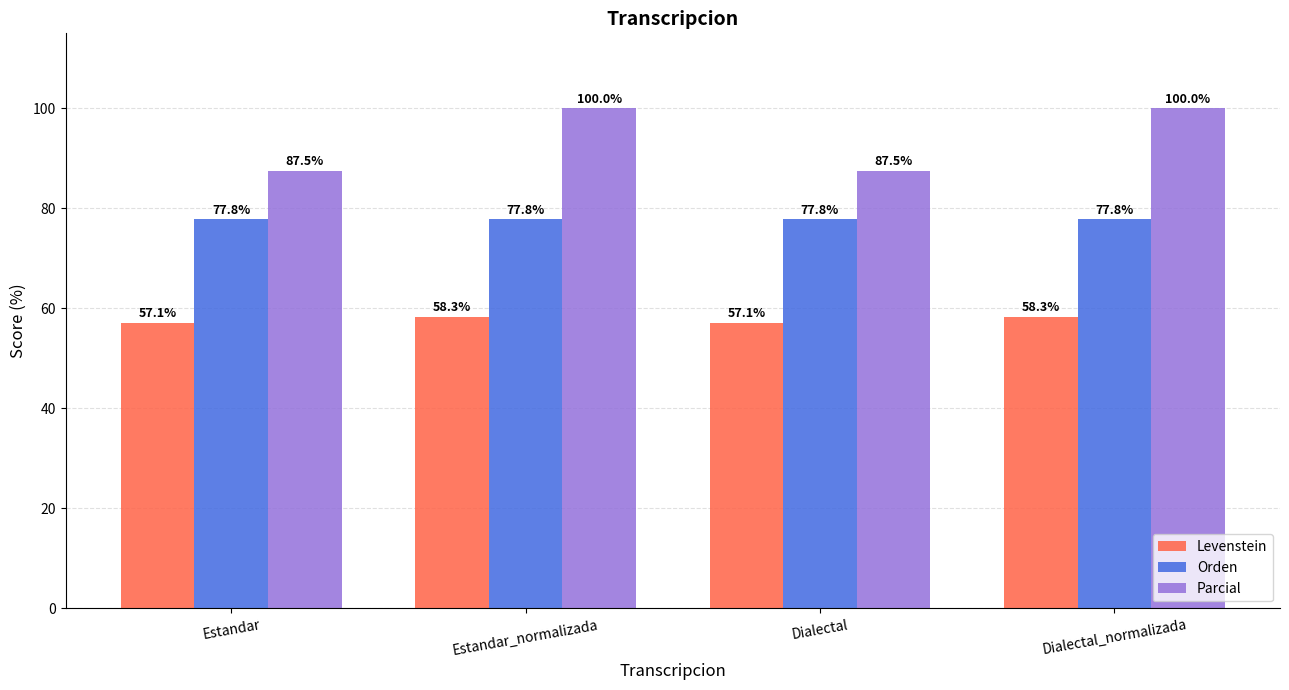

Reading right to left, extract all data points from this chart.

Levenstein: 58.3	57.1	58.3	57.1
Orden: 77.8	77.8	77.8	77.8
Parcial: 100.0	87.5	100.0	87.5